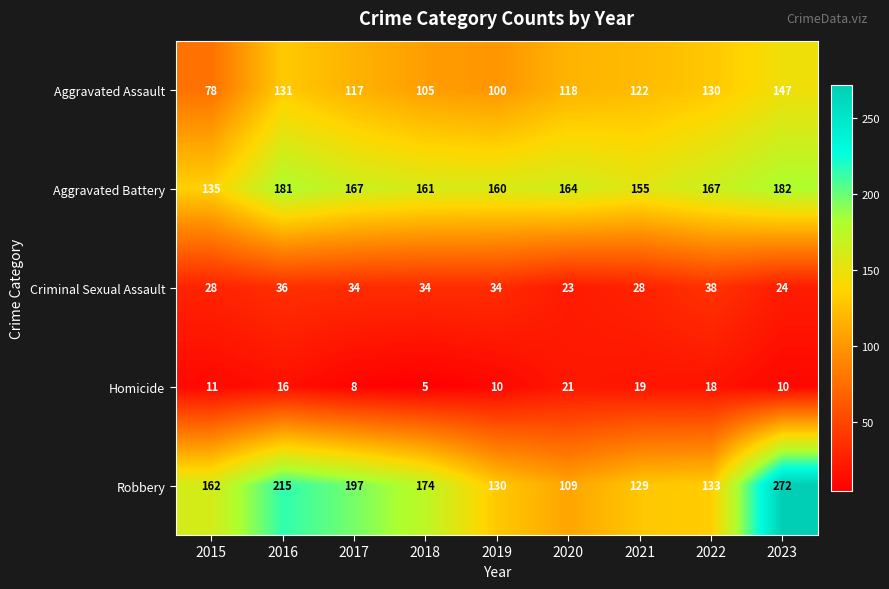

Which series has the widest spread of values?

Robbery